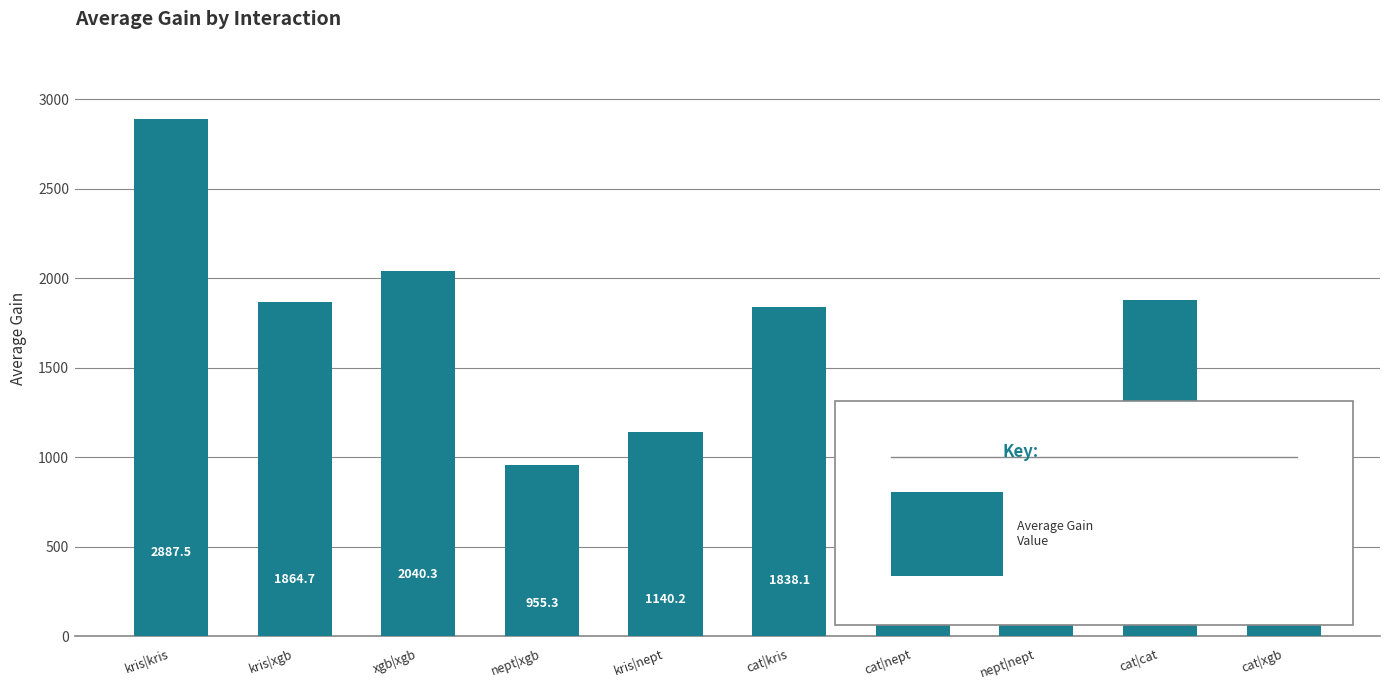

What is the change in value from kris|xgb to cat|nept?

-650.1